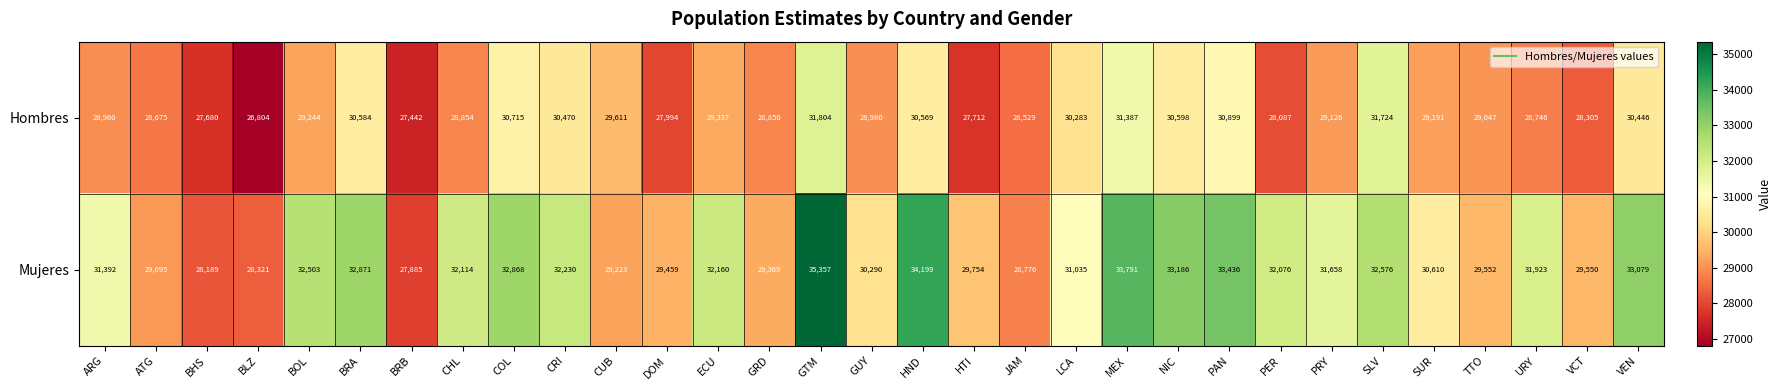

Which series has the largest range (max minus min)?

Mujeres